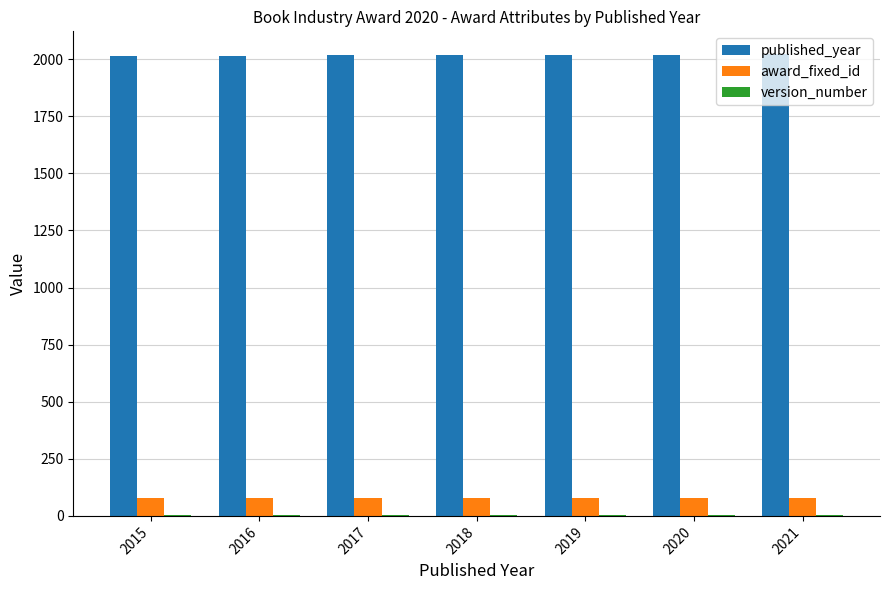

Is it true that published_year equals 943 at 2020?

False